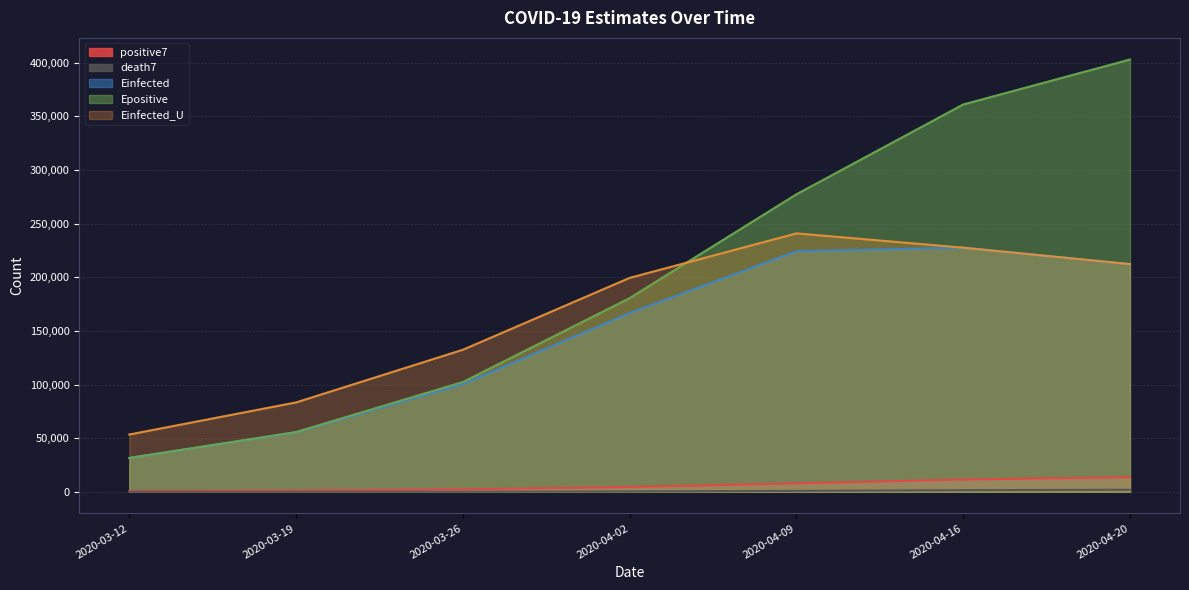

The value of Einfected_U at 2020-04-16 is 227648.1. True or false?

True